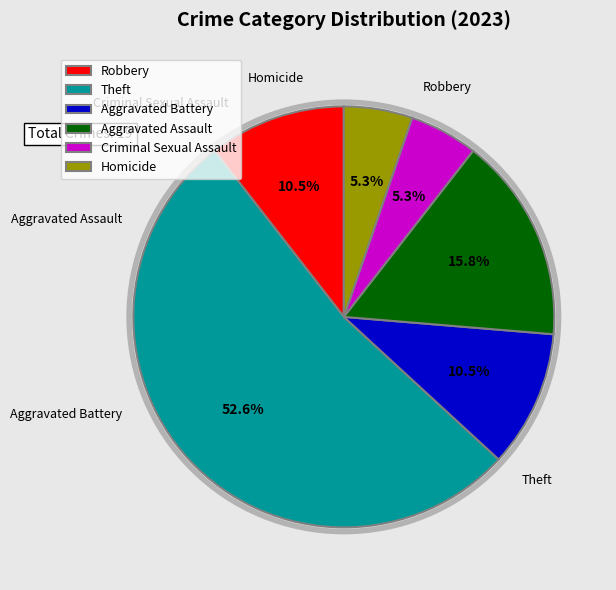

Count the number of slices in the pie.

6